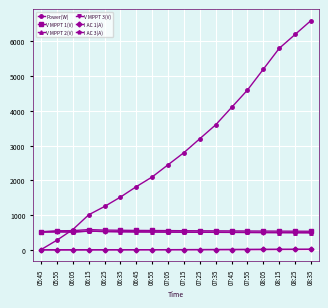

What is the label of the 12th point from the left?

07:35